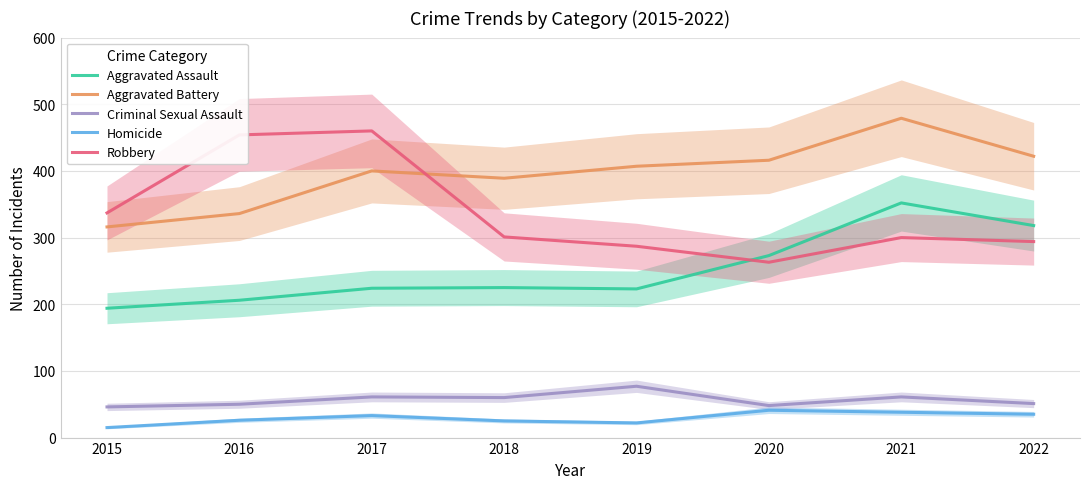

Reading left to right, extract all data points from this chart.

Aggravated Assault: 194	206	224	225	223	273	352	318
Aggravated Battery: 316	336	400	389	407	416	479	422
Criminal Sexual Assault: 46	50	61	60	77	48	61	51
Homicide: 15	26	33	25	22	41	38	35
Robbery: 337	454	460	301	287	263	300	294